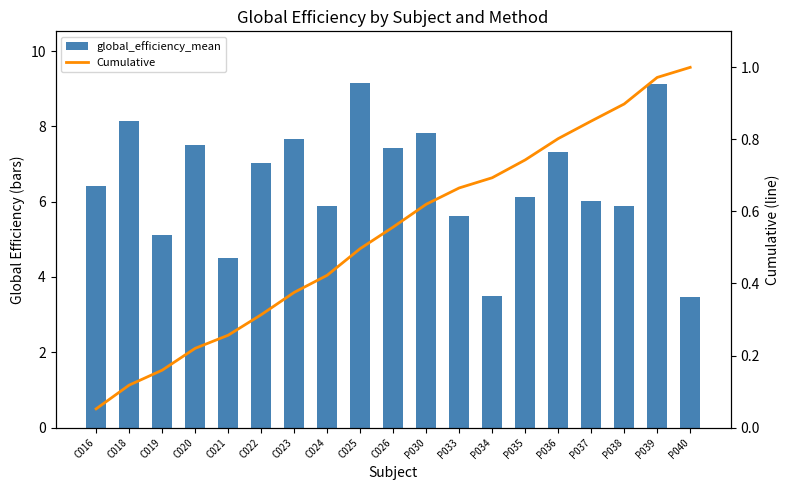

Does the chart contain any negative values?

No